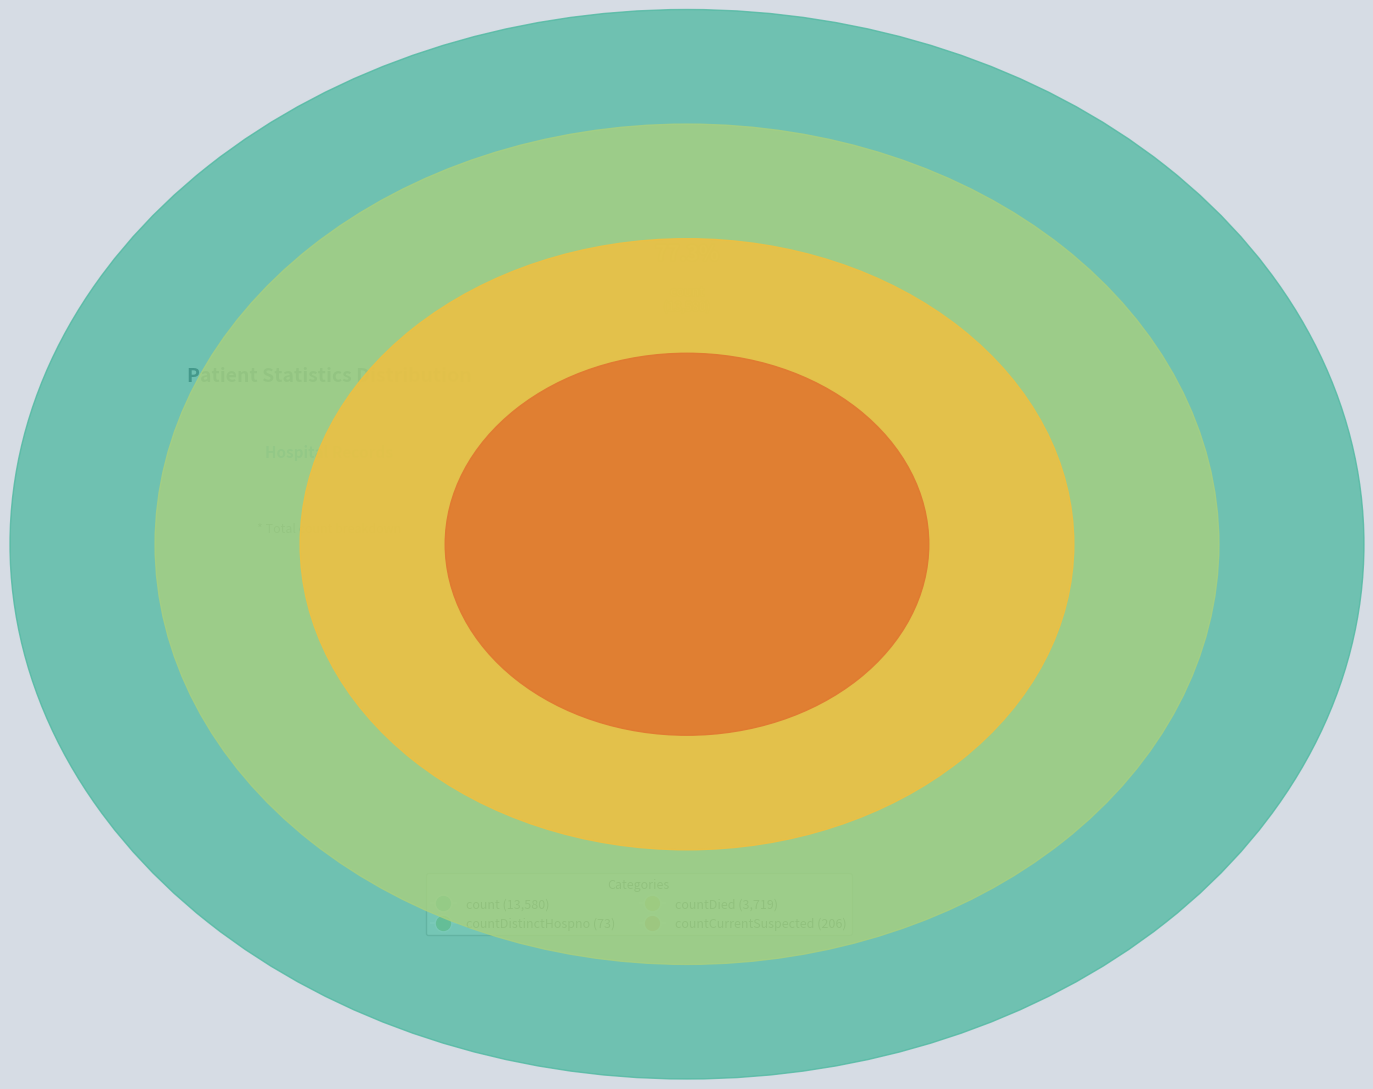

Which category has the smallest portion of the pie?

countDistinctHospno